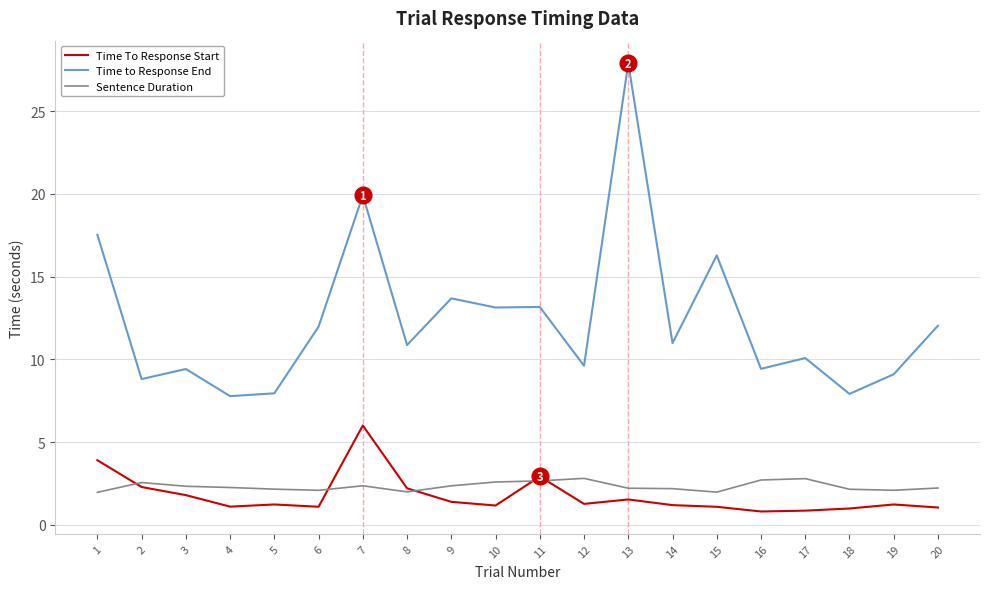

Read the Time to Response End value at 12.

9.6